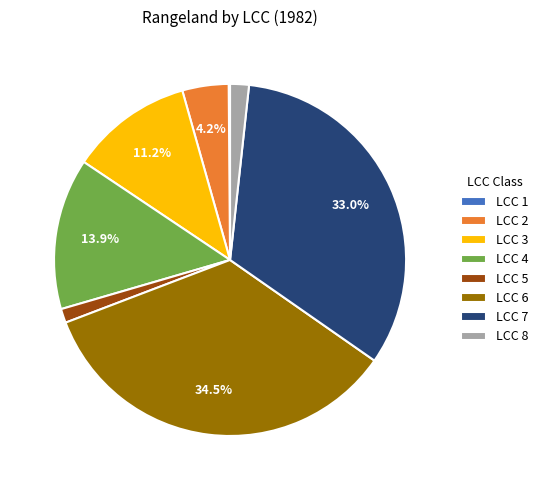

Is there any slice that represents more than half of the pie?

No